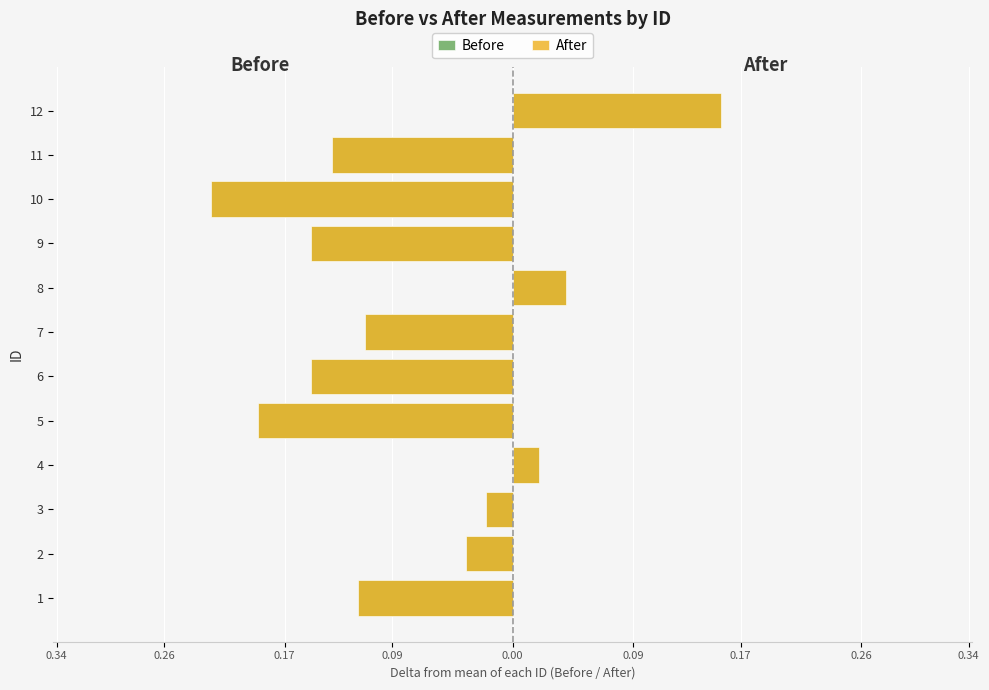

Which series has the largest total across all categories?

Before